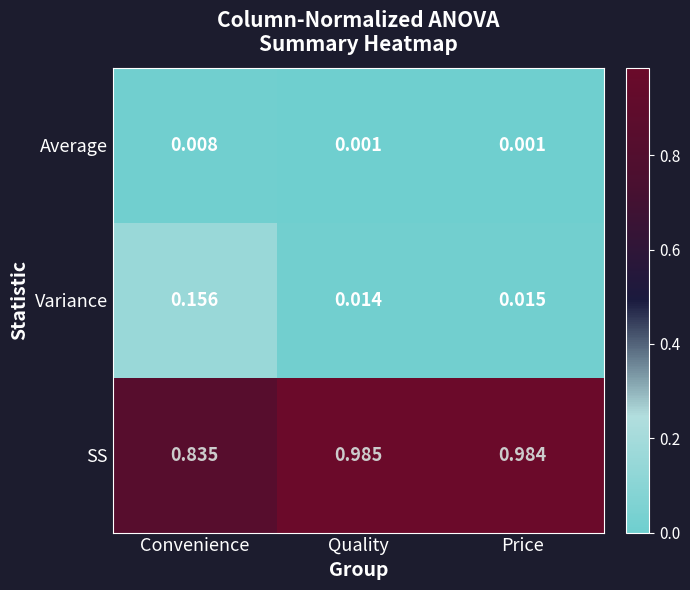

Which series has the largest total across all categories?

SS